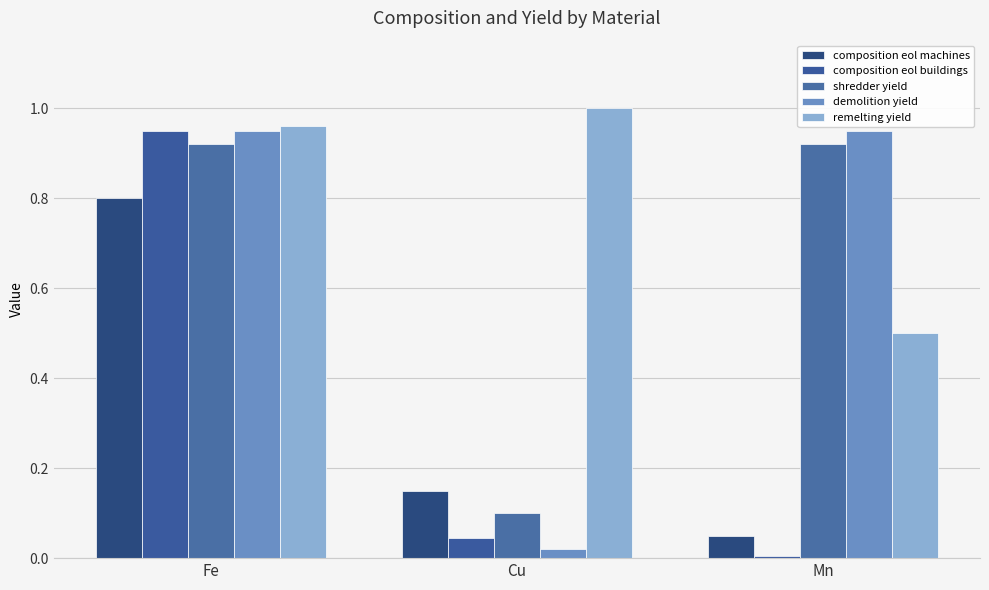

Between Mn and Cu, which is larger?

Cu